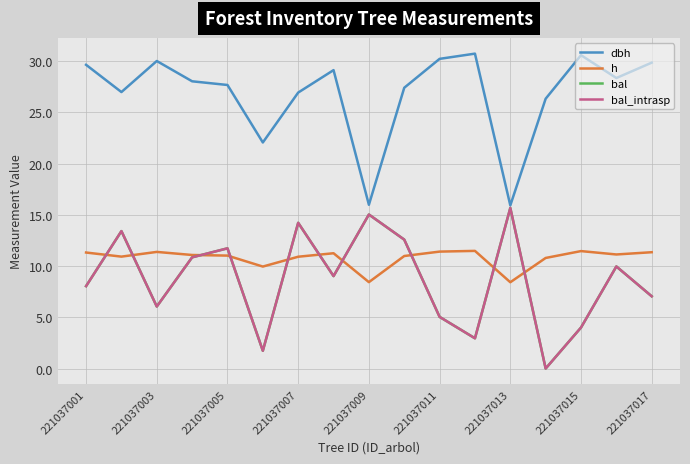

Where does the dbh series first go above 28?

221037001